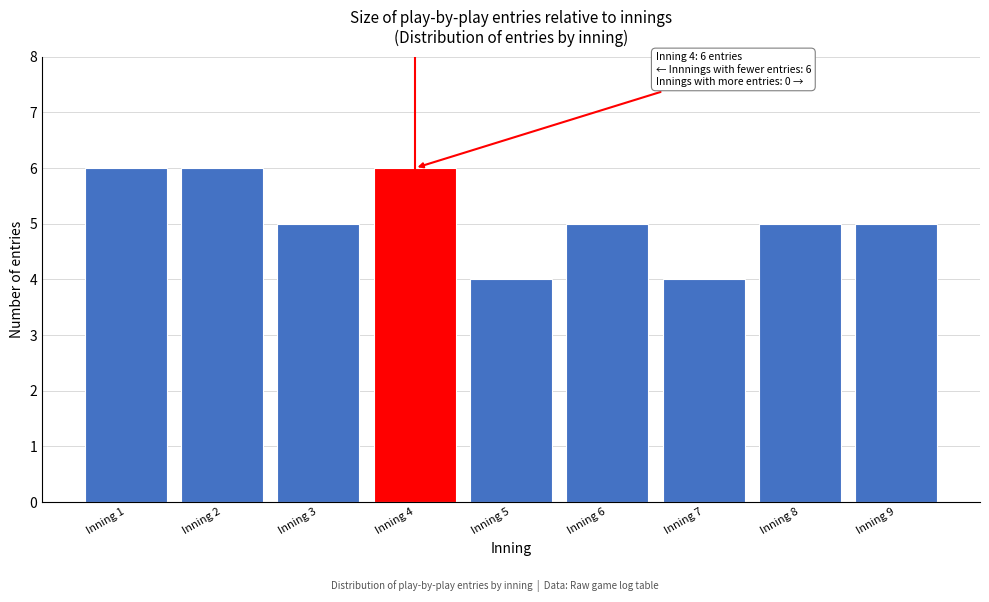

Reading left to right, list all the values displayed in this chart.

6	6	5	6	4	5	4	5	5